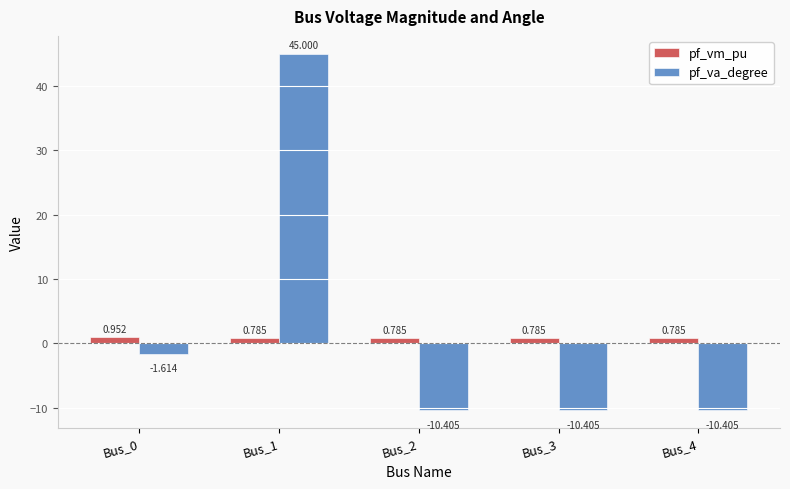

What is the difference between the maximum and minimum values in the pf_vm_pu series?

0.2